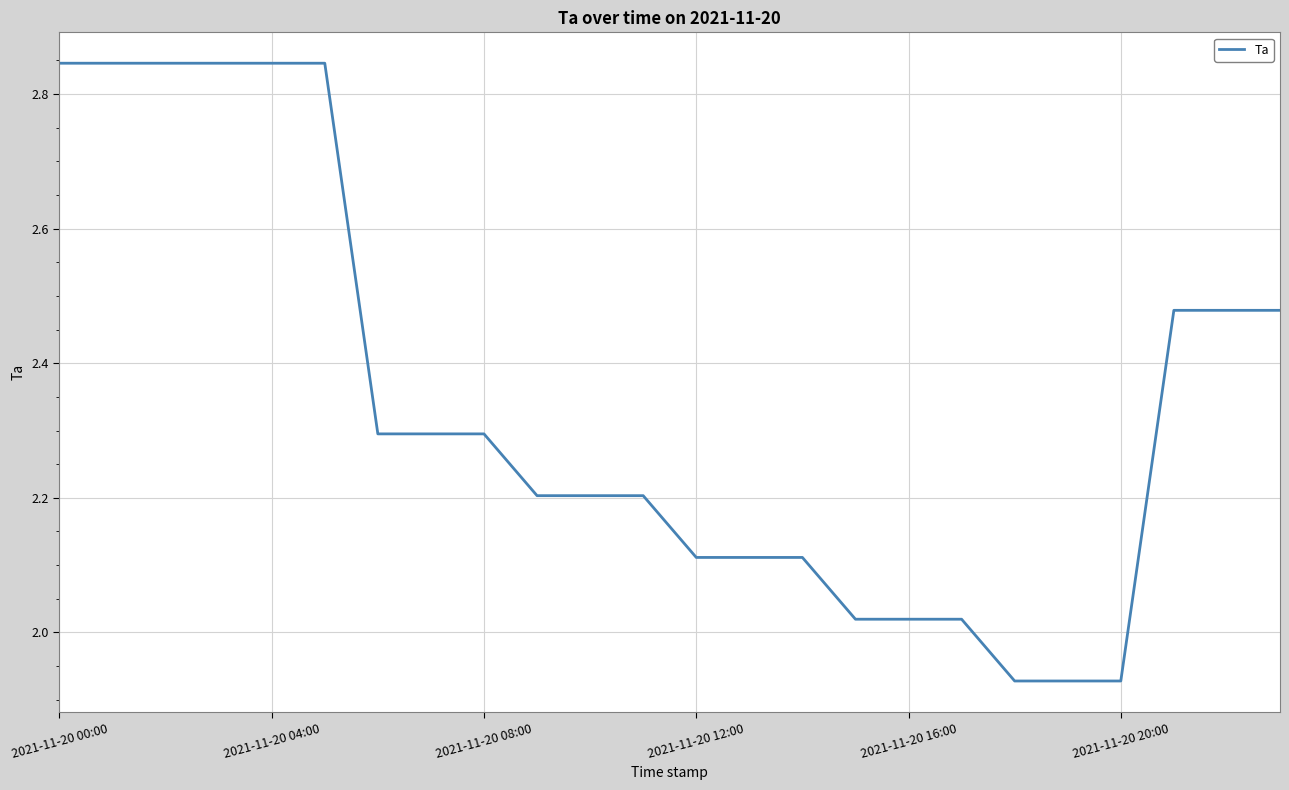

Count the number of categories in the chart.

24